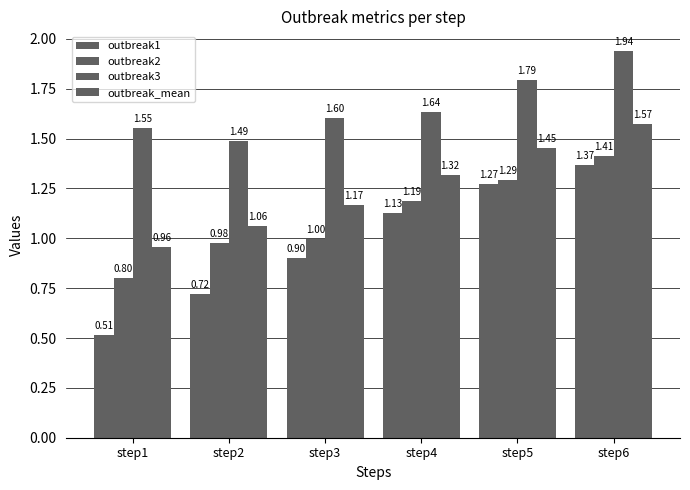

How many data points does each series have?

6